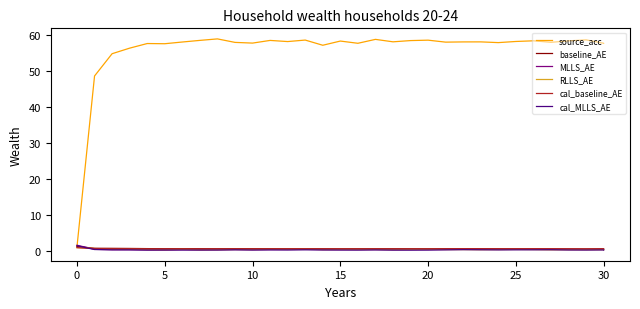

List the series in order of their peak value, lowest first.

cal_baseline_AE, RLLS_AE, baseline_AE, cal_MLLS_AE, MLLS_AE, source_acc